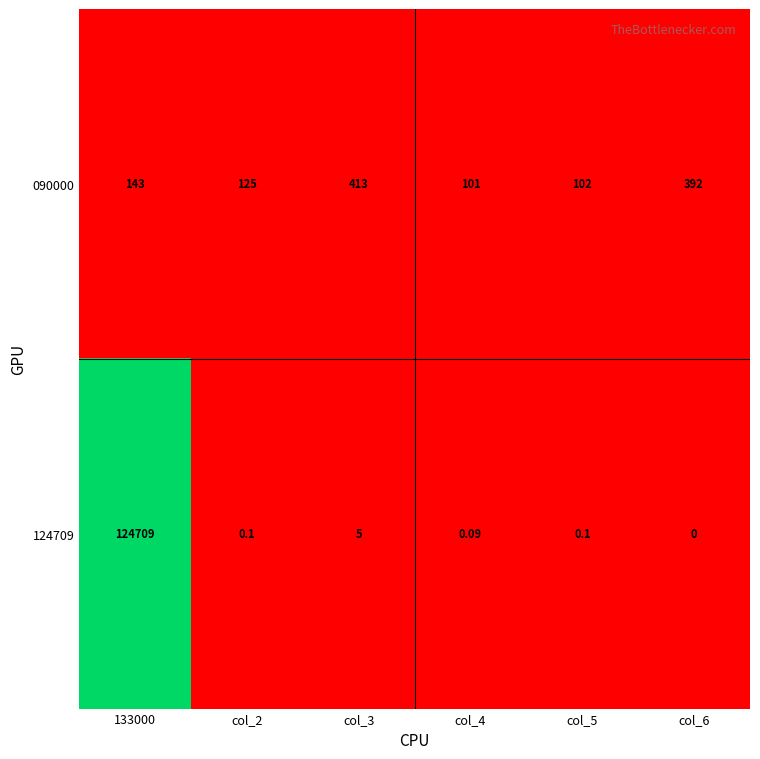

Is the value of 124709 at col_5 greater than the value of 090000 at col_2?

No